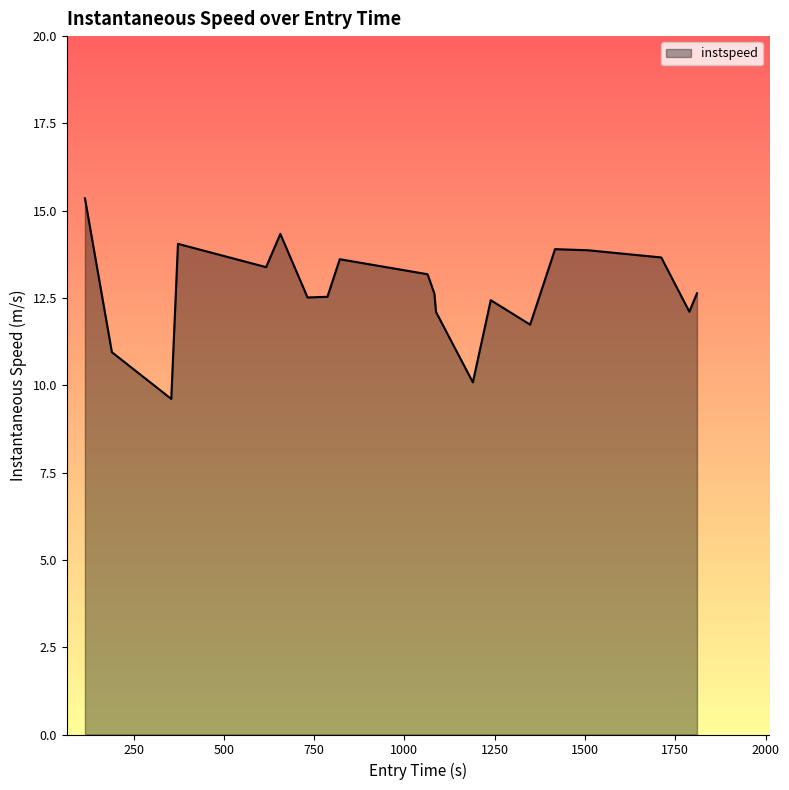

How many lines are shown in the chart?

1